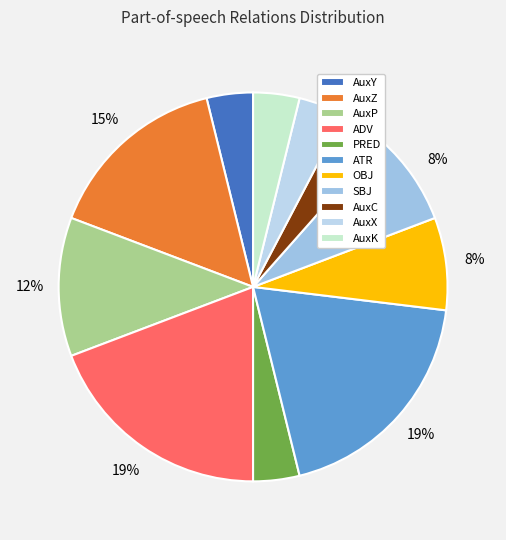

To the nearest percent, what is the difference between the largest and smallest slice percentages?

15%